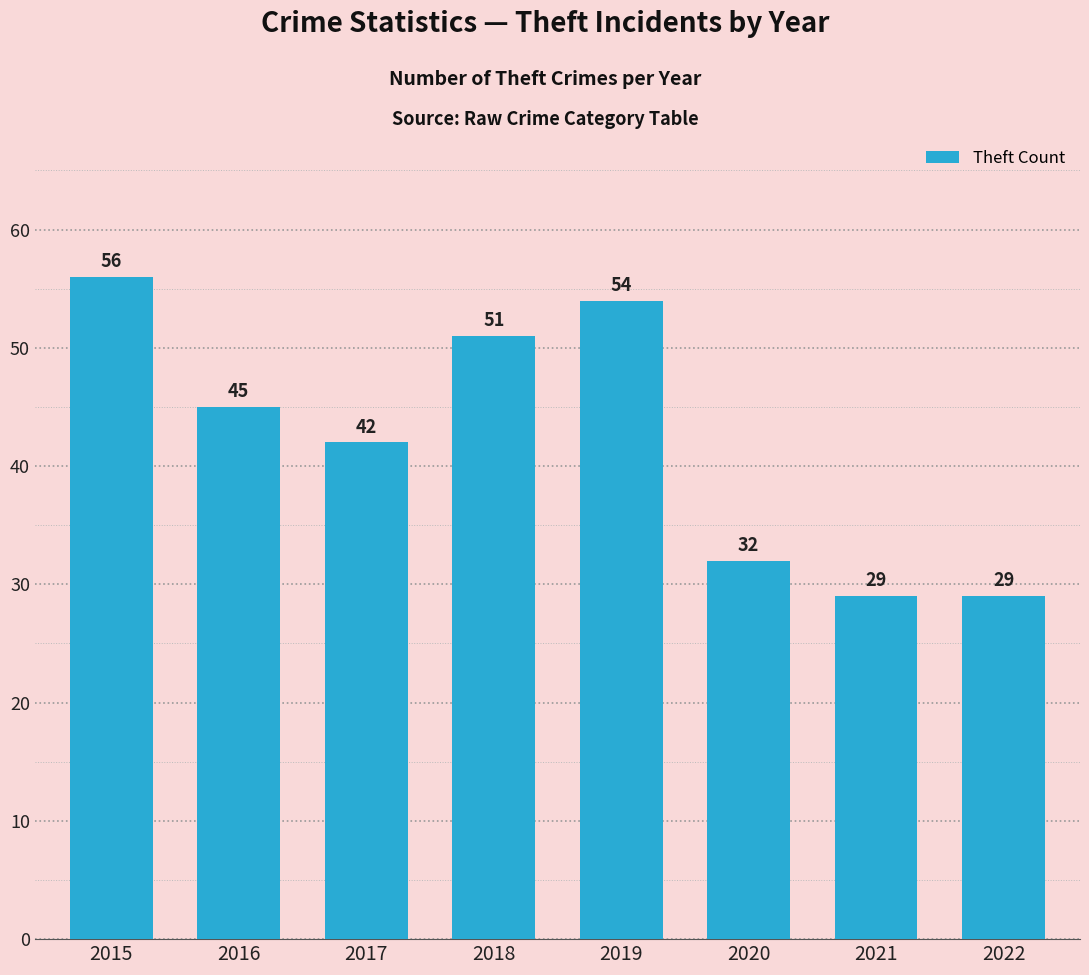

Is it true that the value at 2019 is 54?

True